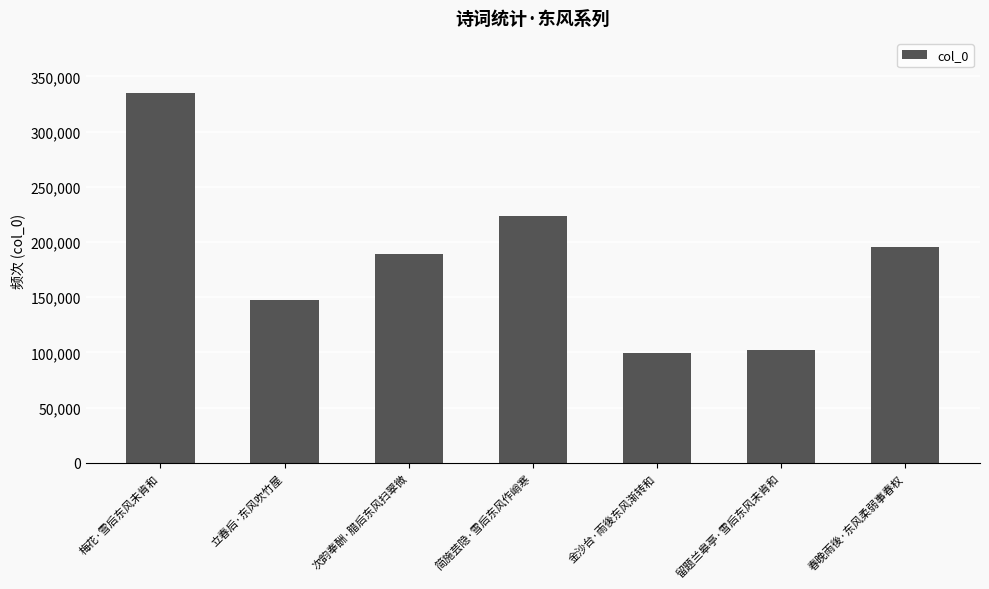

Reading left to right, list all the values displayed in this chart.

334681	147424	188812	223192	99728	102585	195655